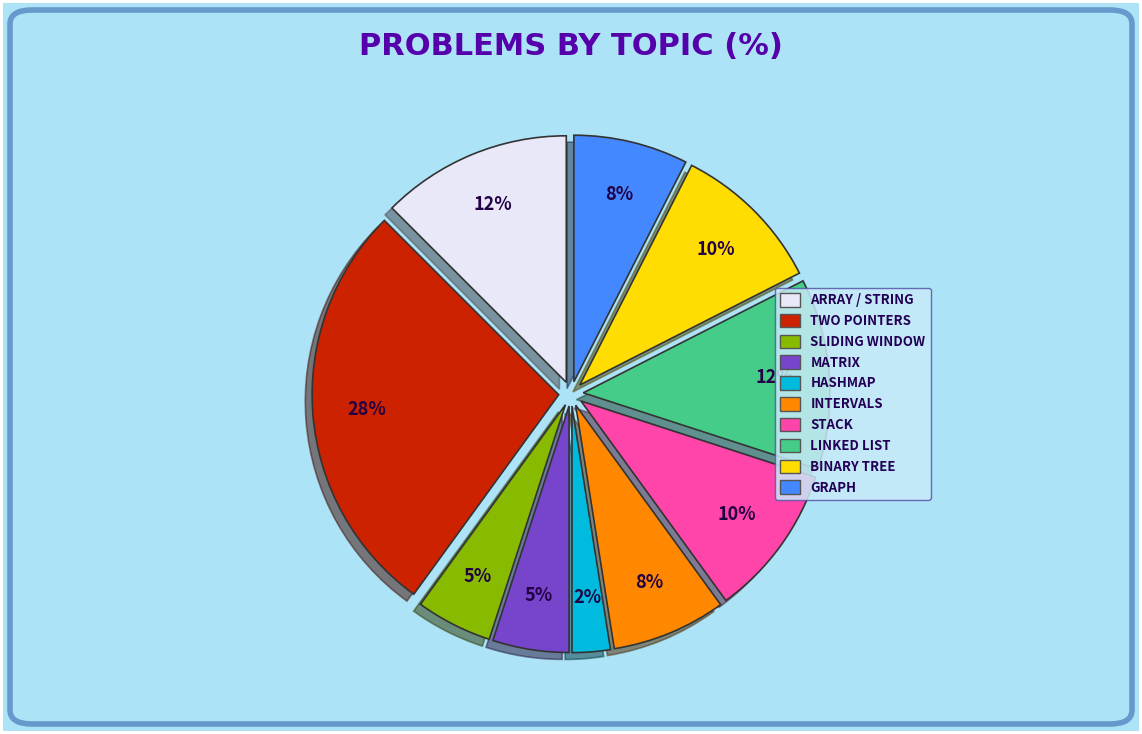

Is there any slice that represents more than half of the pie?

No